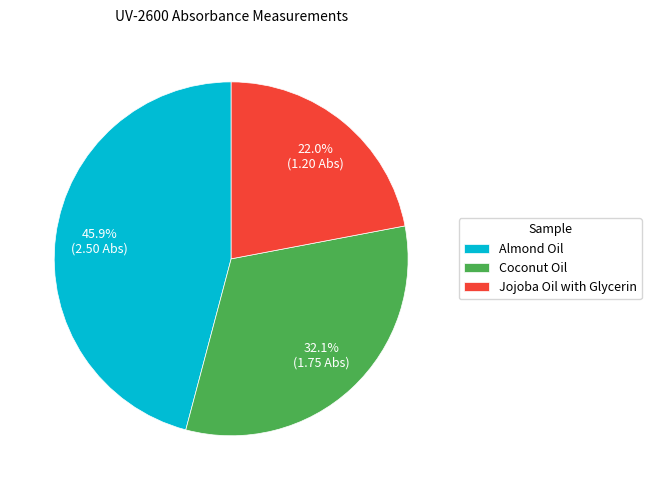

What portion of the pie excludes Coconut Oil?

67.9%